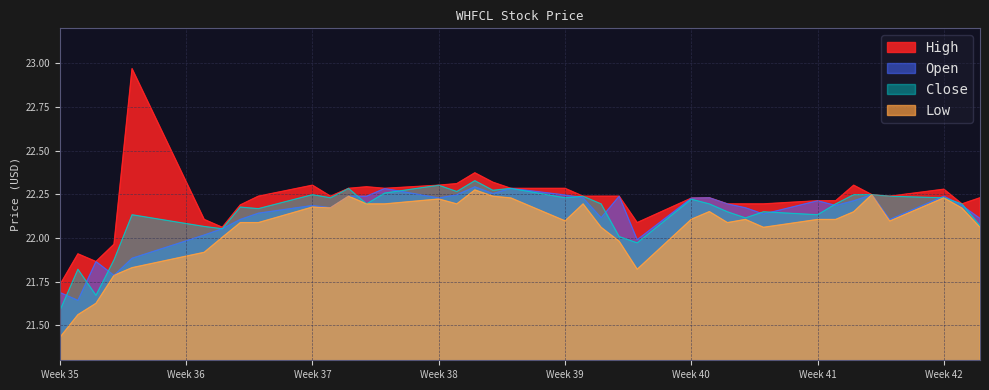

The value of High at Week 38 is 12.2. True or false?

False